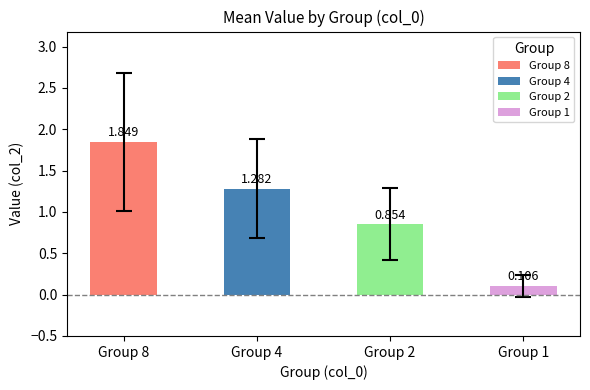

The value of 8 at 6.81 is 0.5. True or false?

False